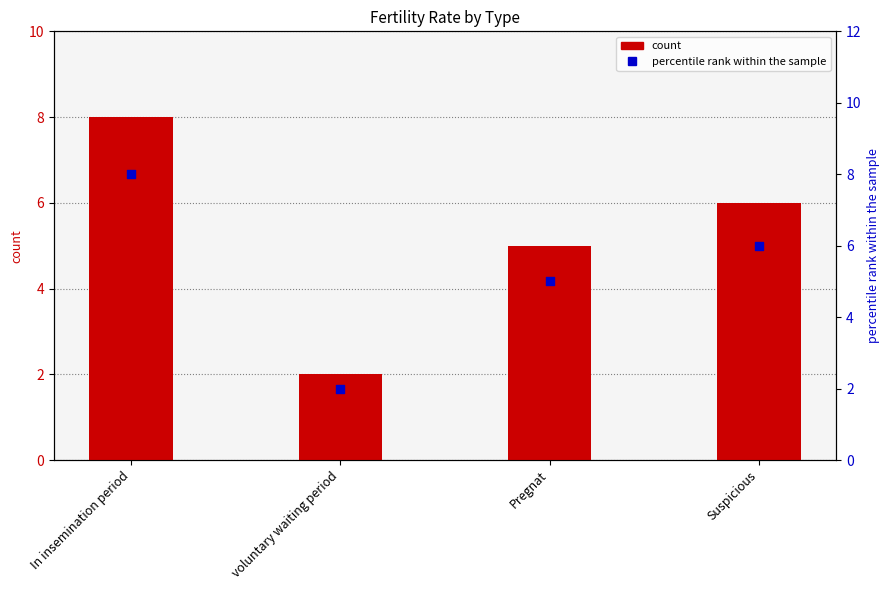

At how many categories does at least one series exceed 6?

1